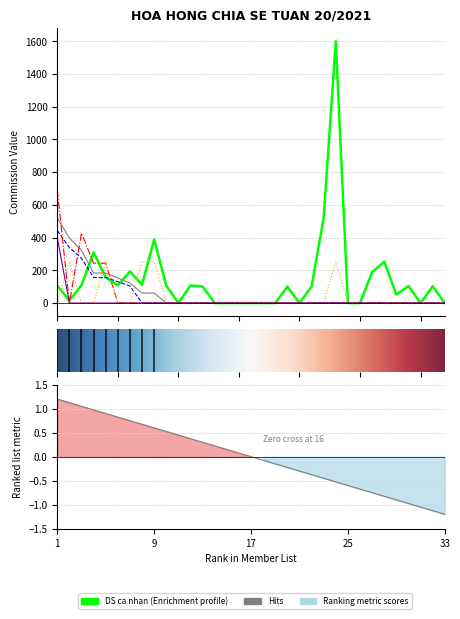

True or false: DS ca nhan has a value of 102.8 at 32.

True